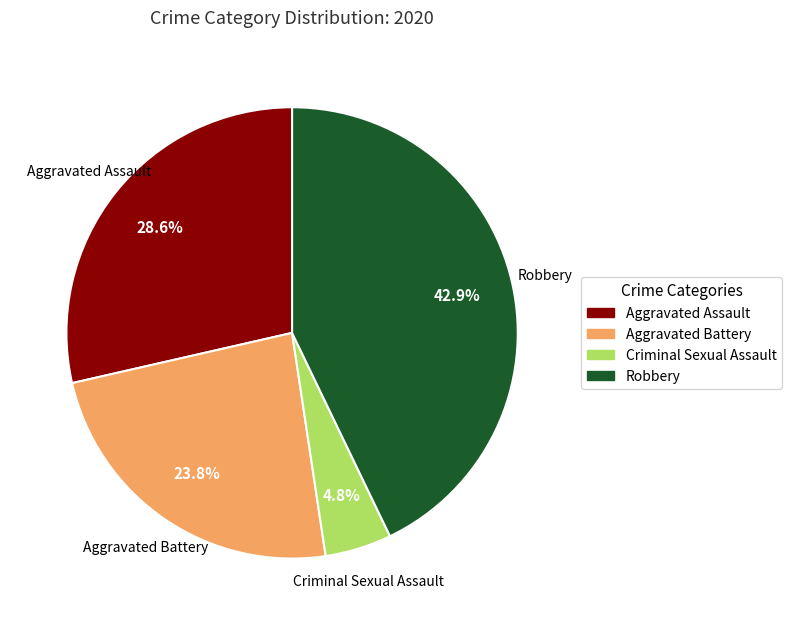

Is there a majority slice in this chart?

No